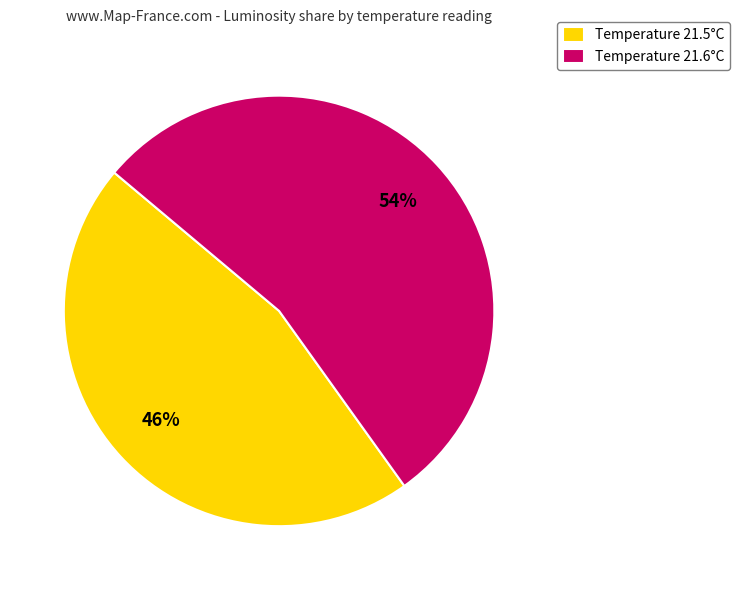

Which has a higher value, Temperature 21.5°C or Temperature 21.6°C?

Temperature 21.6°C